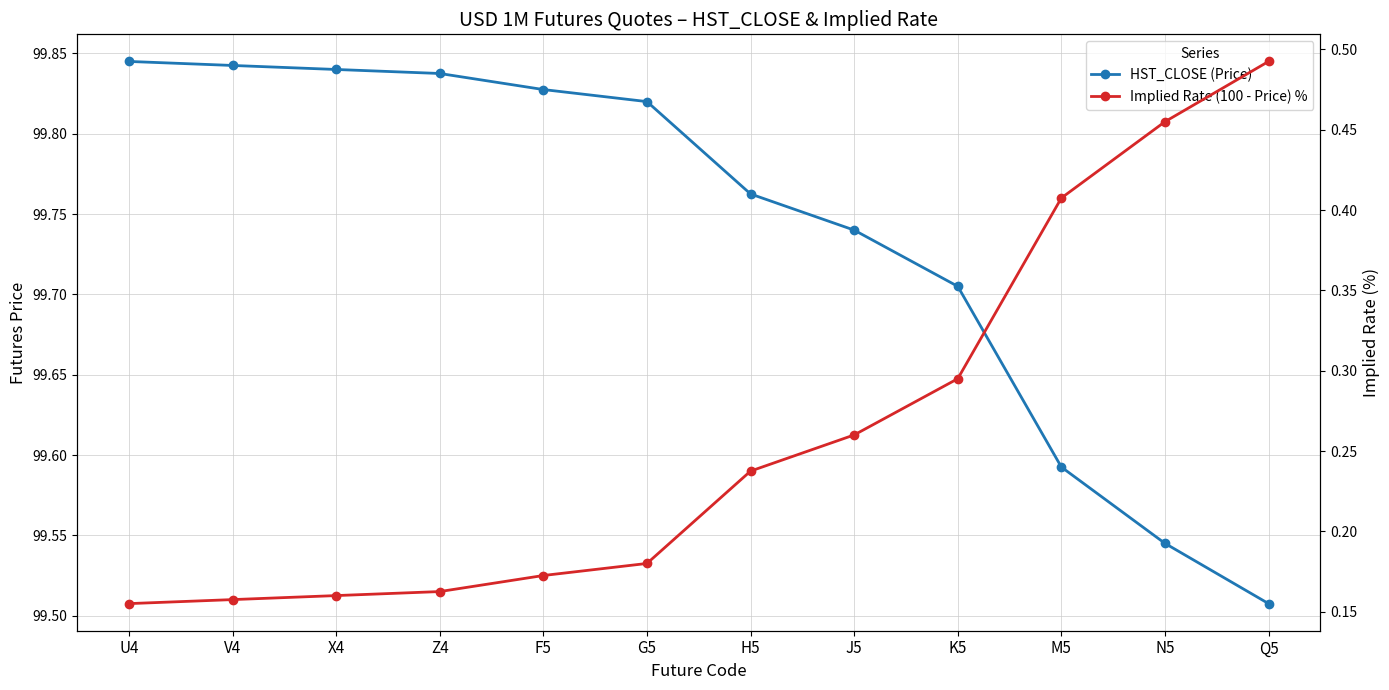

The HST_CLOSE (Price) series shows 99.7 at K5. True or false?

True